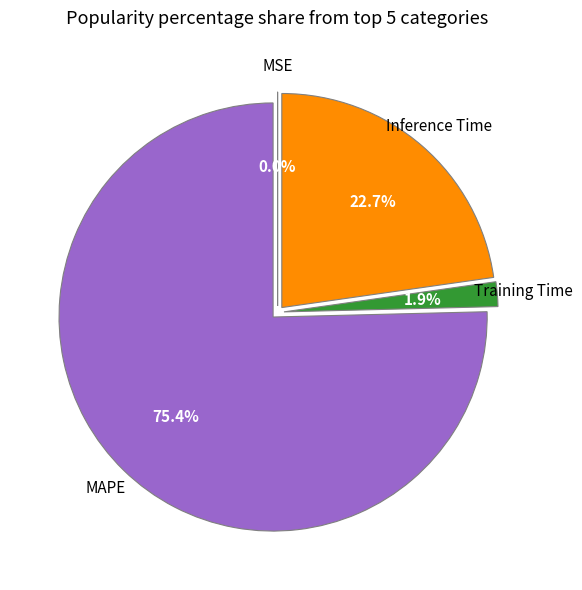

Is there a majority slice in this chart?

Yes